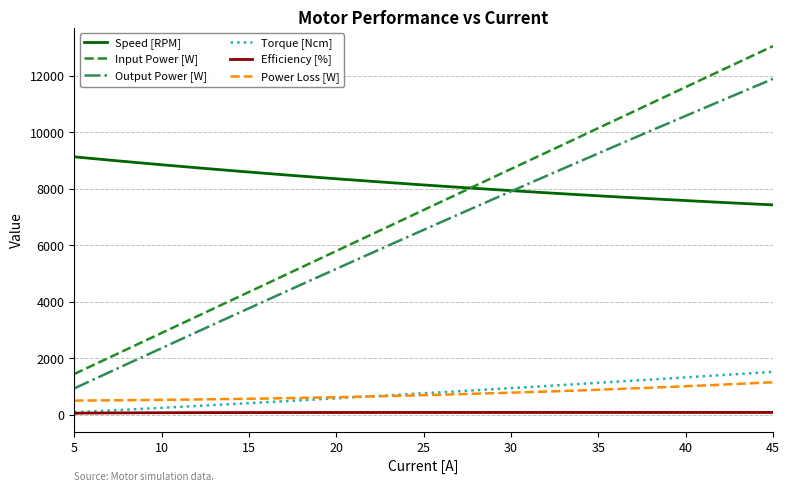

Which series has the largest range (max minus min)?

Input Power [W]